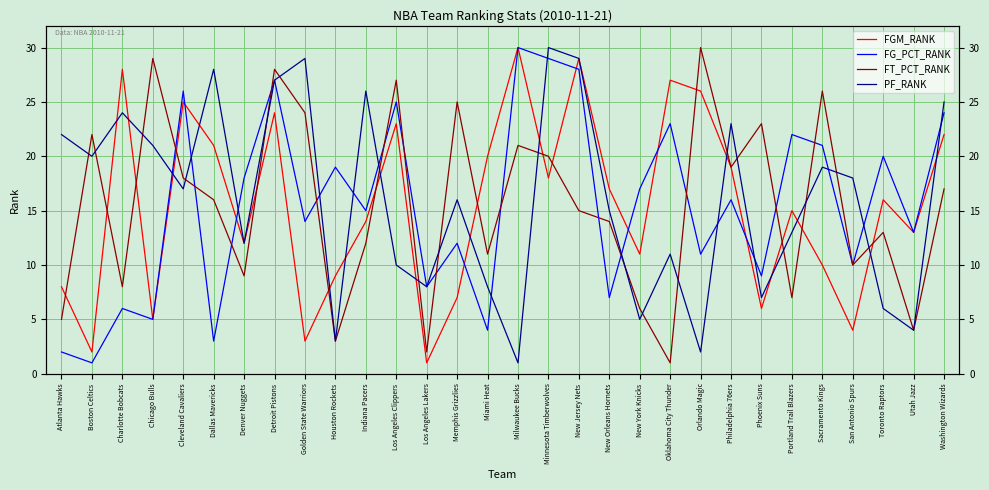

Reading left to right, transcribe all the data shown in this chart.

FGM_RANK: 8	2	28	5	25	21	12	24	3	9	14	23	1	7	20	30	18	29	17	11	27	26	19	6	15	10	4	16	13	22
FG_PCT_RANK: 2	1	6	5	26	3	18	27	14	19	15	25	8	12	4	30	29	28	7	17	23	11	16	9	22	21	10	20	13	24
FT_PCT_RANK: 5	22	8	29	18	16	9	28	24	3	12	27	2	25	11	21	20	15	14	6	1	30	19	23	7	26	10	13	4	17
PF_RANK: 22	20	24	21	17	28	12	27	29	3	26	10	8	16	8	1	30	29	15	5	11	2	23	7	13	19	18	6	4	25